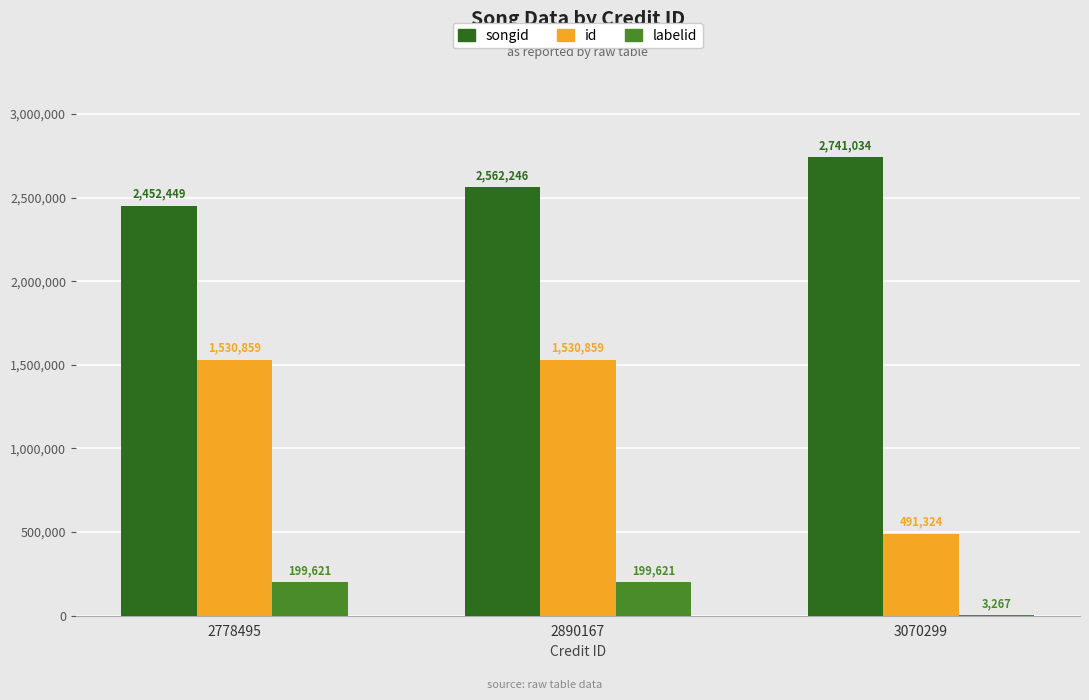

What is the maximum value shown in the chart?

2741034